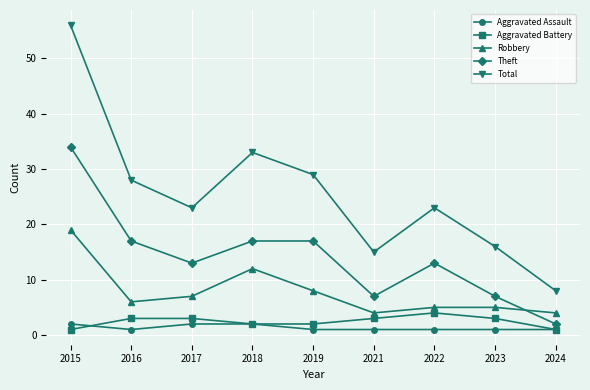

At which label does Total reach its minimum?

2024